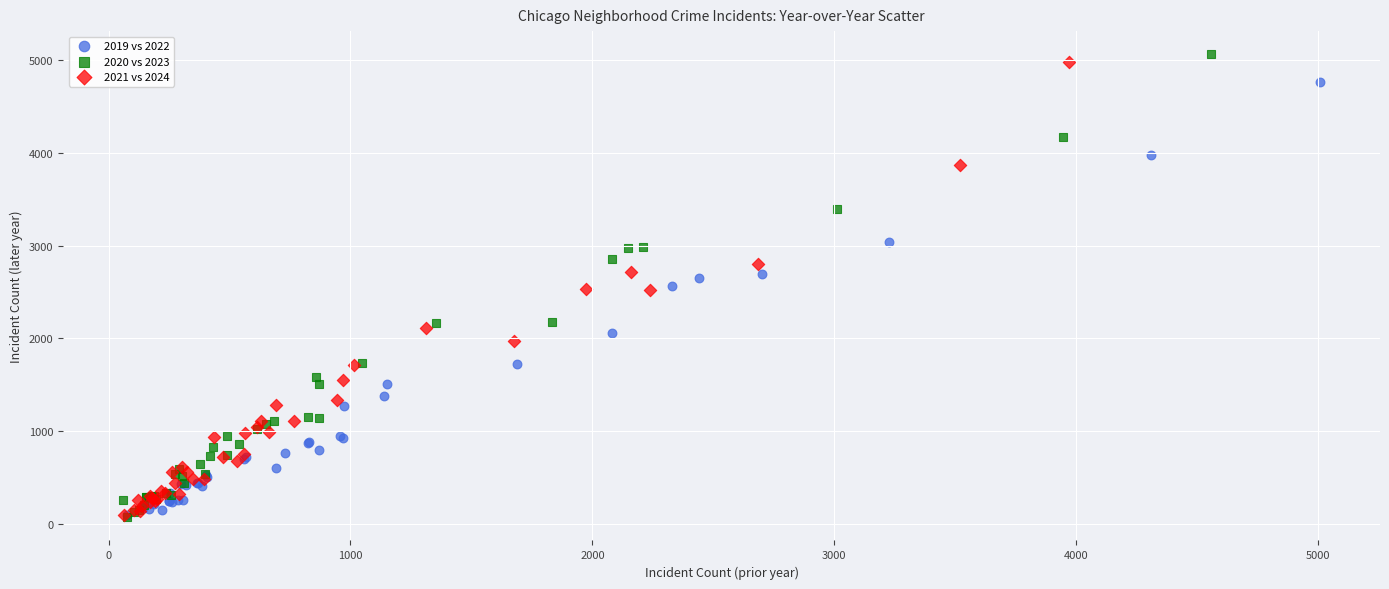

Which series contains the highest Y value?

2020 vs 2023